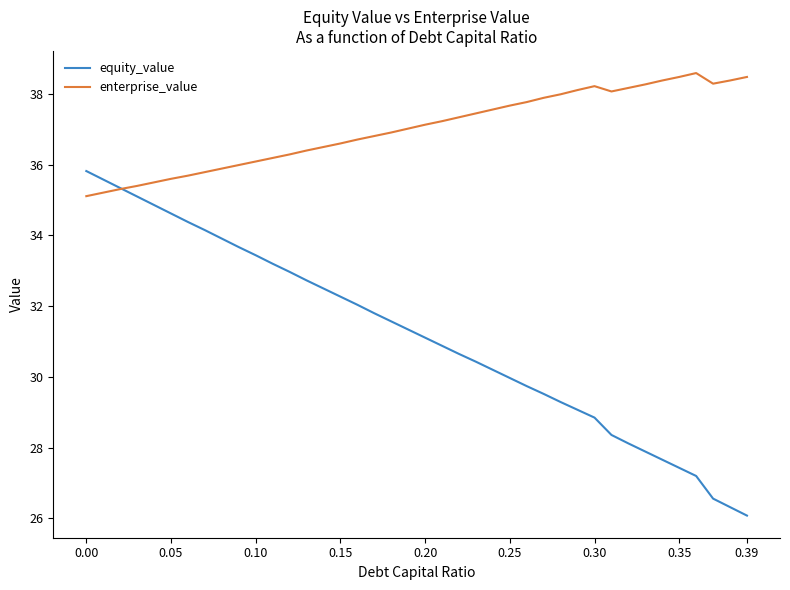

List the series in order of their overall mean, lowest first.

equity_value, enterprise_value